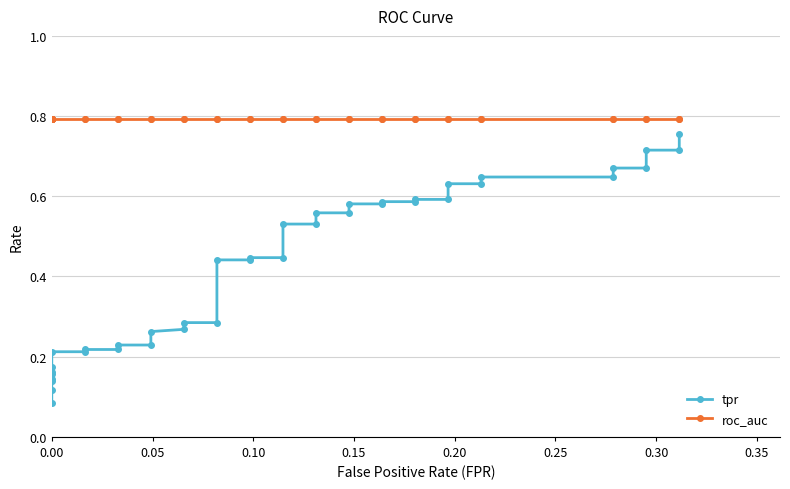

What is the value of the roc_auc point at the 23rd from the left?

0.8